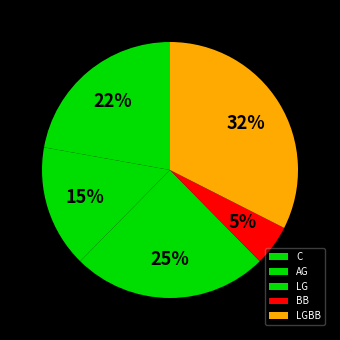

What is the smallest slice in the pie chart?

BB